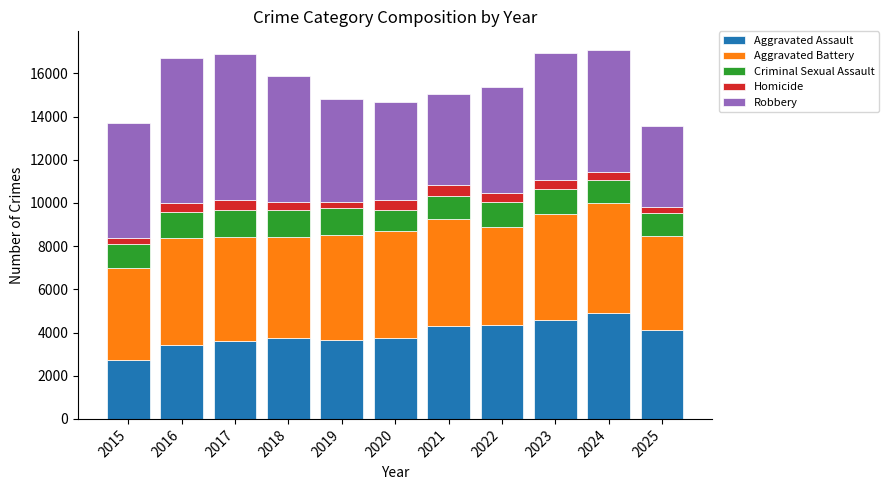

Are the bars horizontal?

No